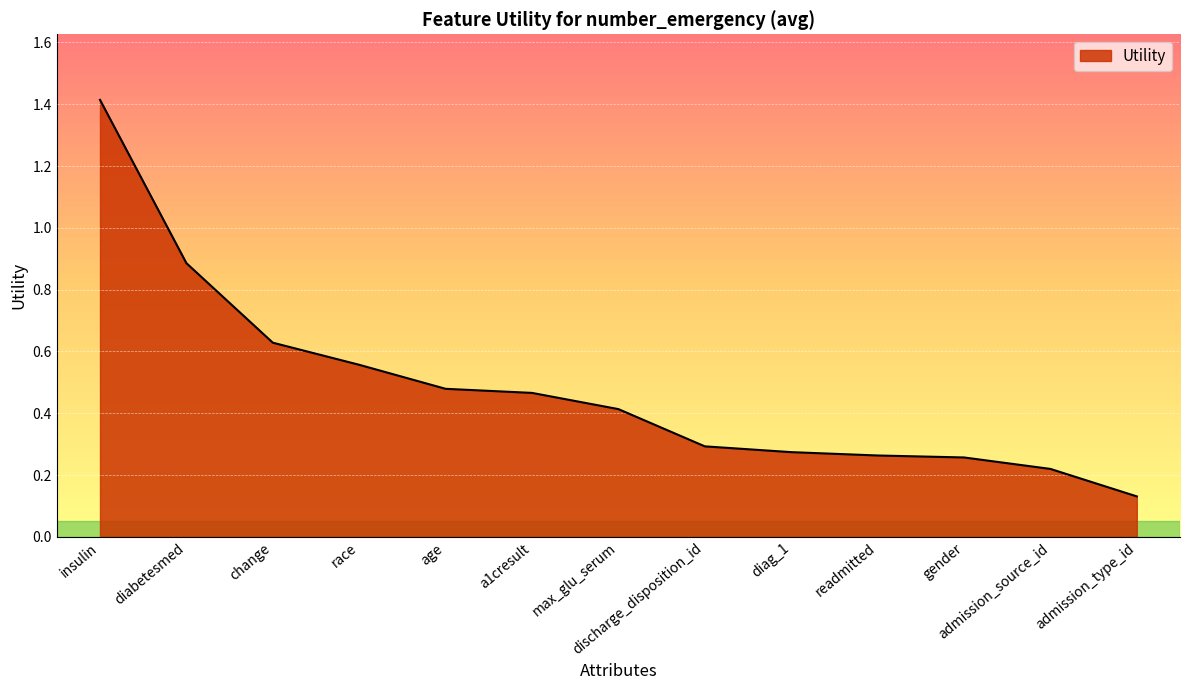

At which category does the chart reach its peak across all series?

insulin